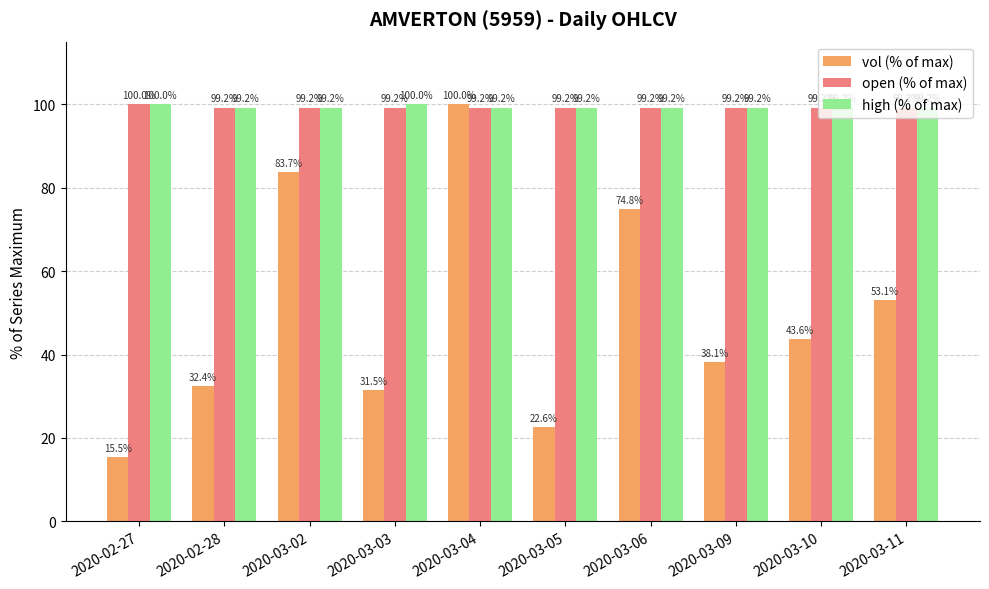

Which series has the largest range (max minus min)?

vol (% of max)